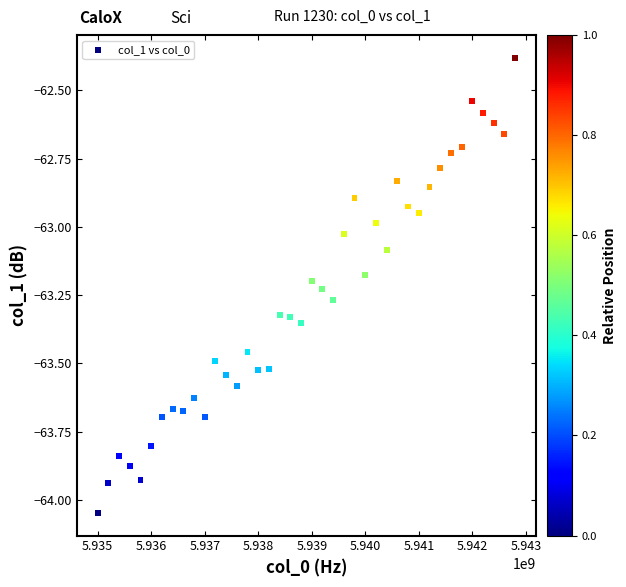

What is the range of Y values (max minus min)?

1.7